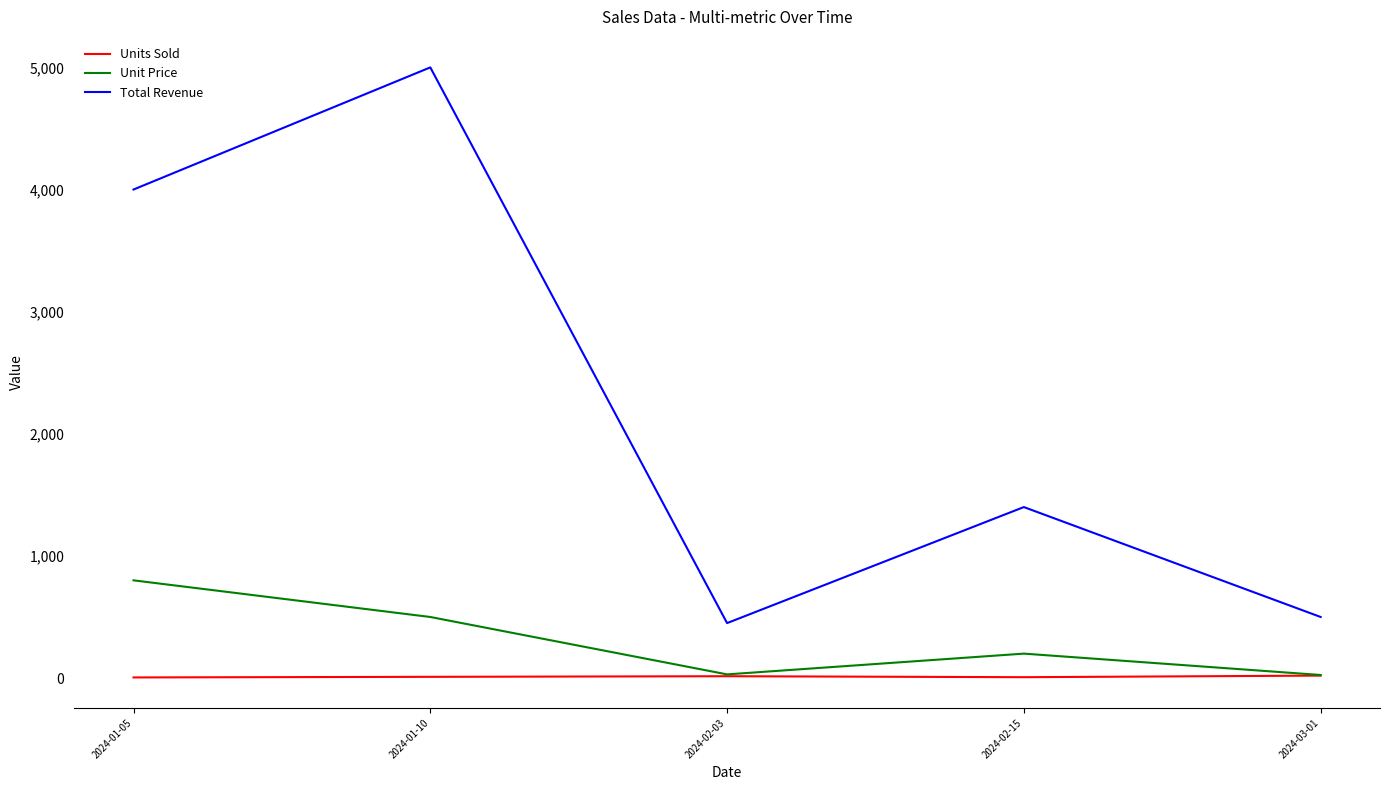

List the series in order of their peak value, highest first.

Total Revenue, Unit Price, Units Sold